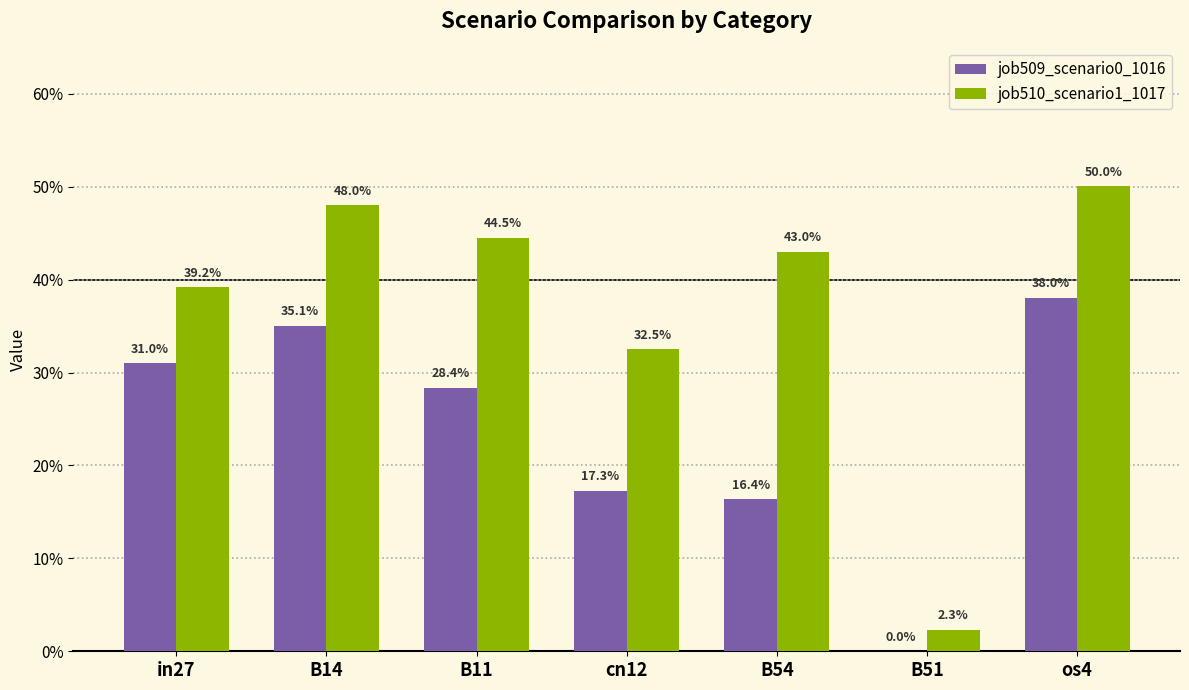

Are the bars grouped side by side (vs. stacked)?

Yes